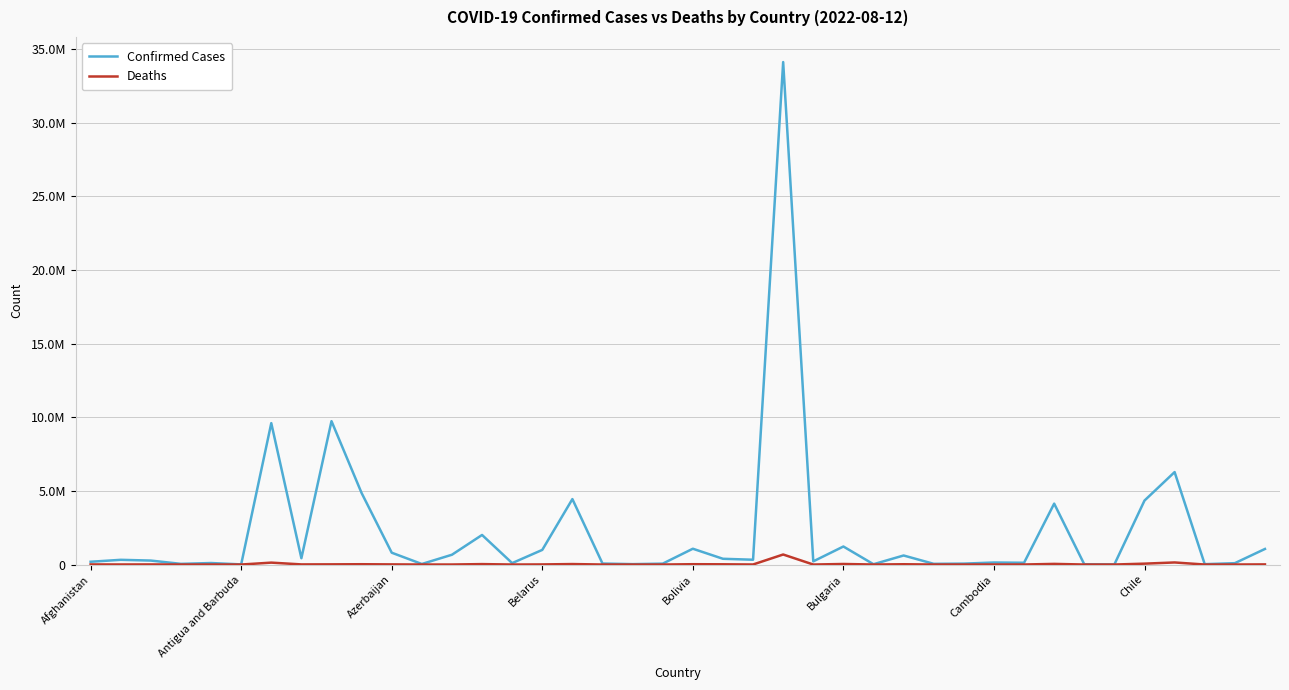

Does the chart display data point markers on the line(s)?

No